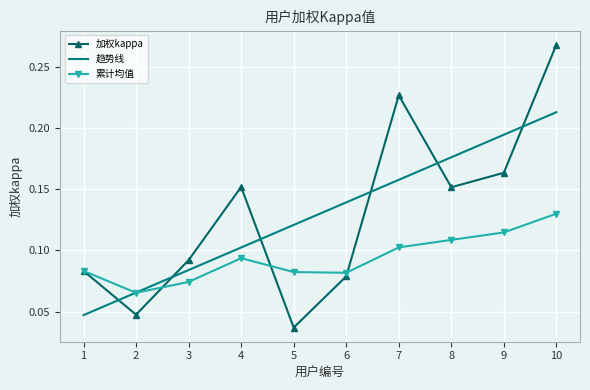

At 3, list the series in order from largest to smallest.

加权kappa, 趋势线, 累计均值